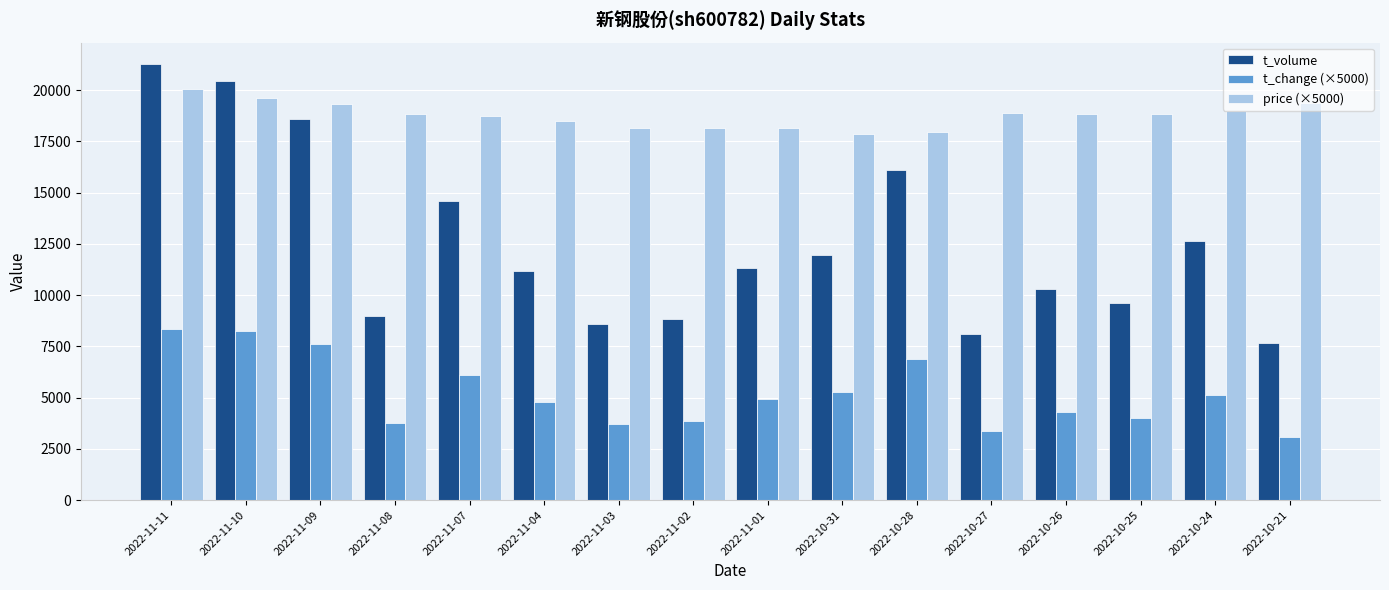

The value of price (×5000) at 2022-10-27 is 5871.9. True or false?

False